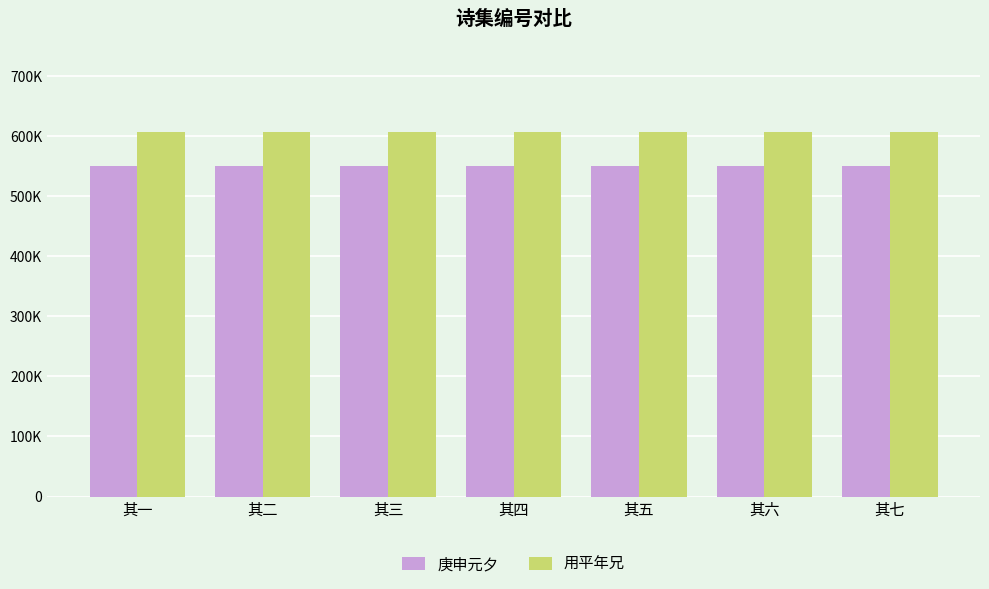

Are the bars horizontal?

No